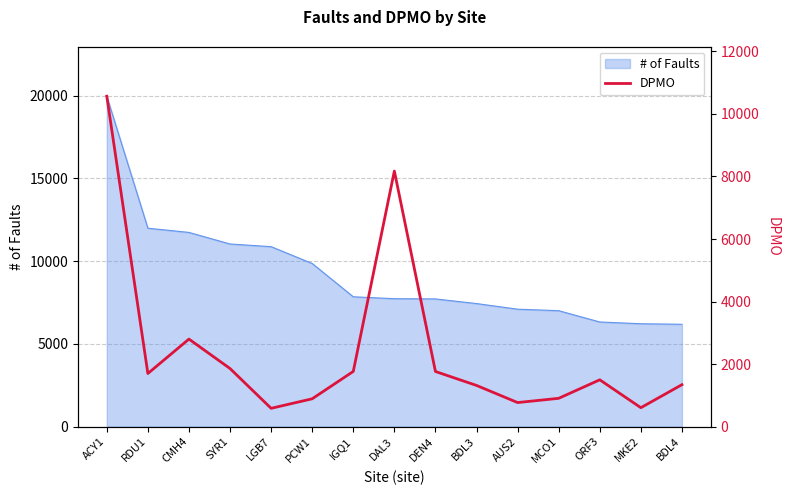

At which label is # of Faults closest to 13072?

RDU1